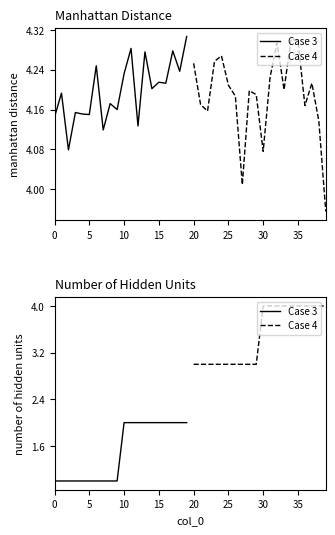

How many Case 4 values are between 3 and 4?

20